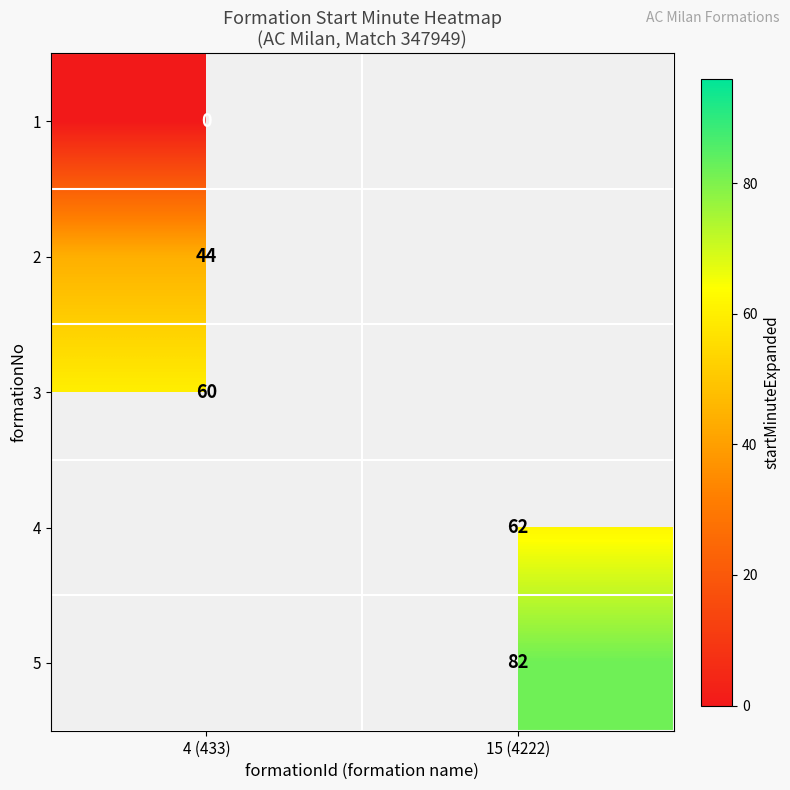

Is the value of 1 at 4 (433) greater than the value of 3 at 4 (433)?

No